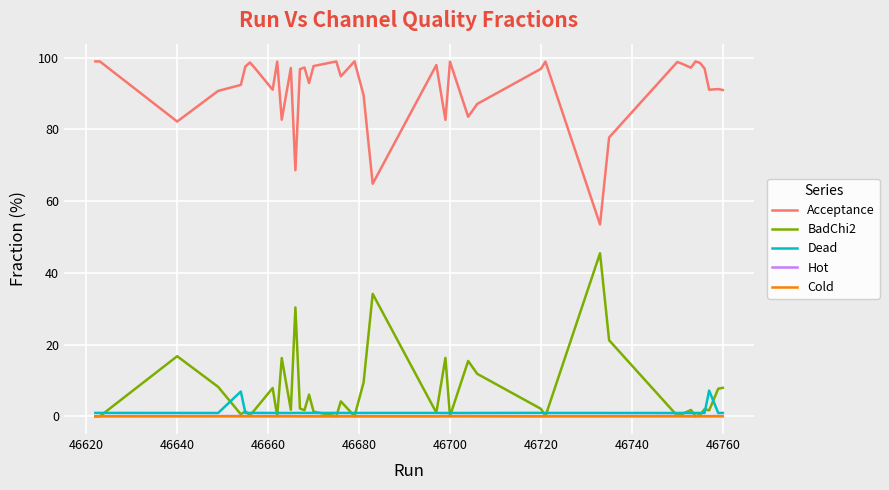

True or false: Acceptance and Dead cross at least once.

False